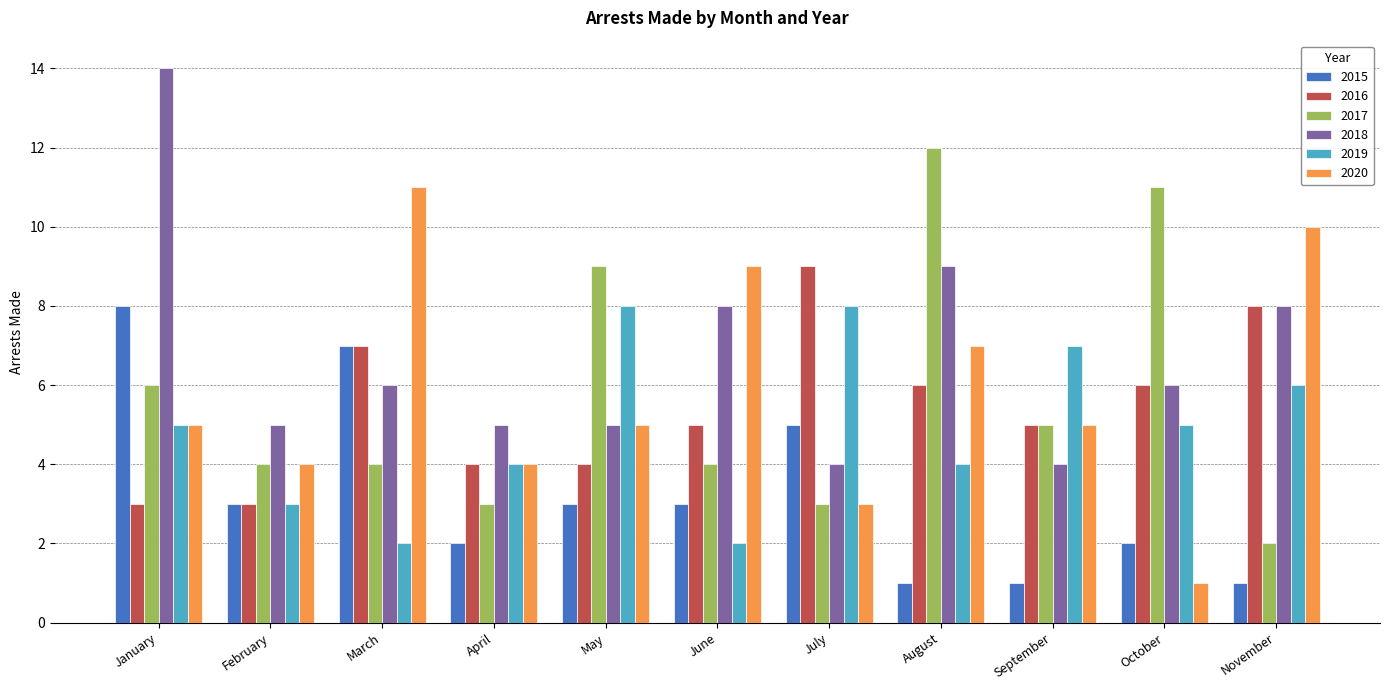

Which label corresponds to the largest value in the chart?

January